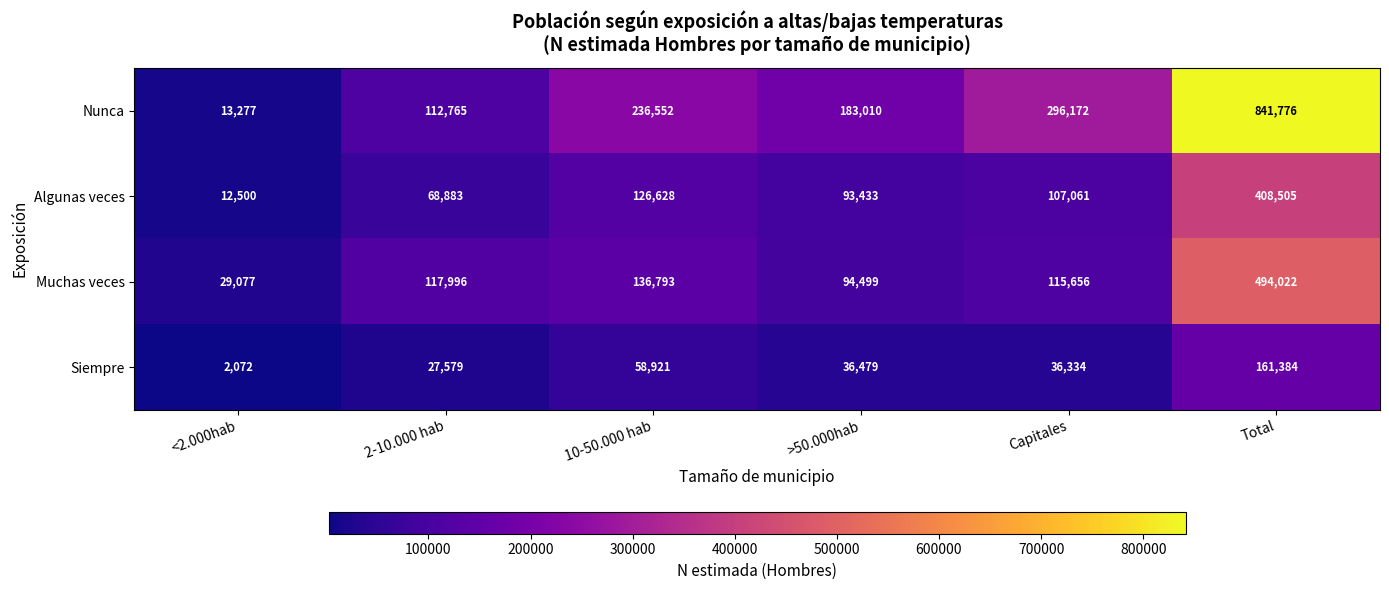

Reading left to right, what are all the values shown in this chart?

Nunca: 13277	112765	236552	183010	296172	841776
Algunas veces: 12500	68883	126628	93433	107061	408505
Muchas veces: 29077	117996	136793	94499	115656	494022
Siempre: 2072	27579	58921	36479	36334	161384